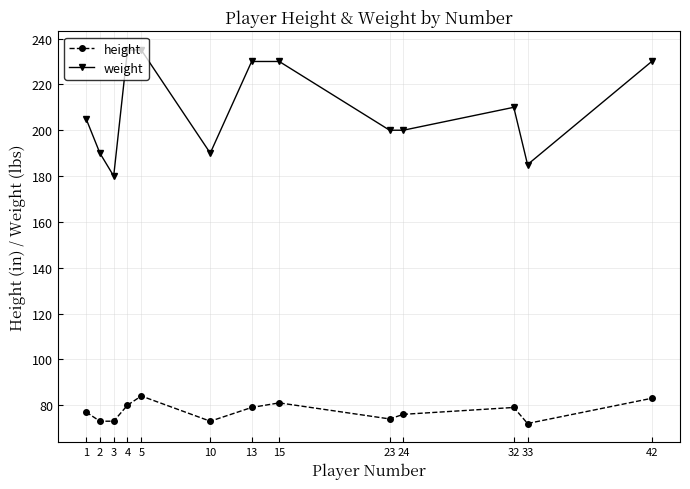

True or false: height and weight intersect in this chart.

False